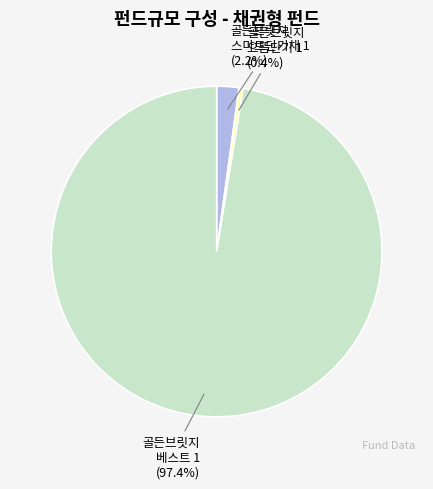

Which has a higher value, 골든브릿지 으뜸단기 1 or 골든브릿지 스마트단기채 1?

골든브릿지 스마트단기채 1